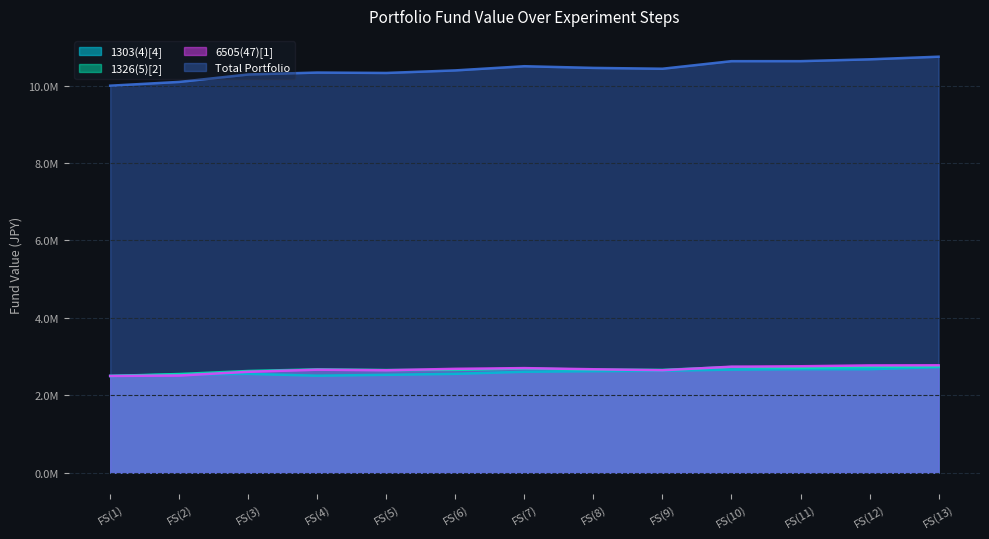

List the series in order of their peak value, highest first.

Total Portfolio, 6505(47)[1], 1326(5)[2], 1303(4)[4]